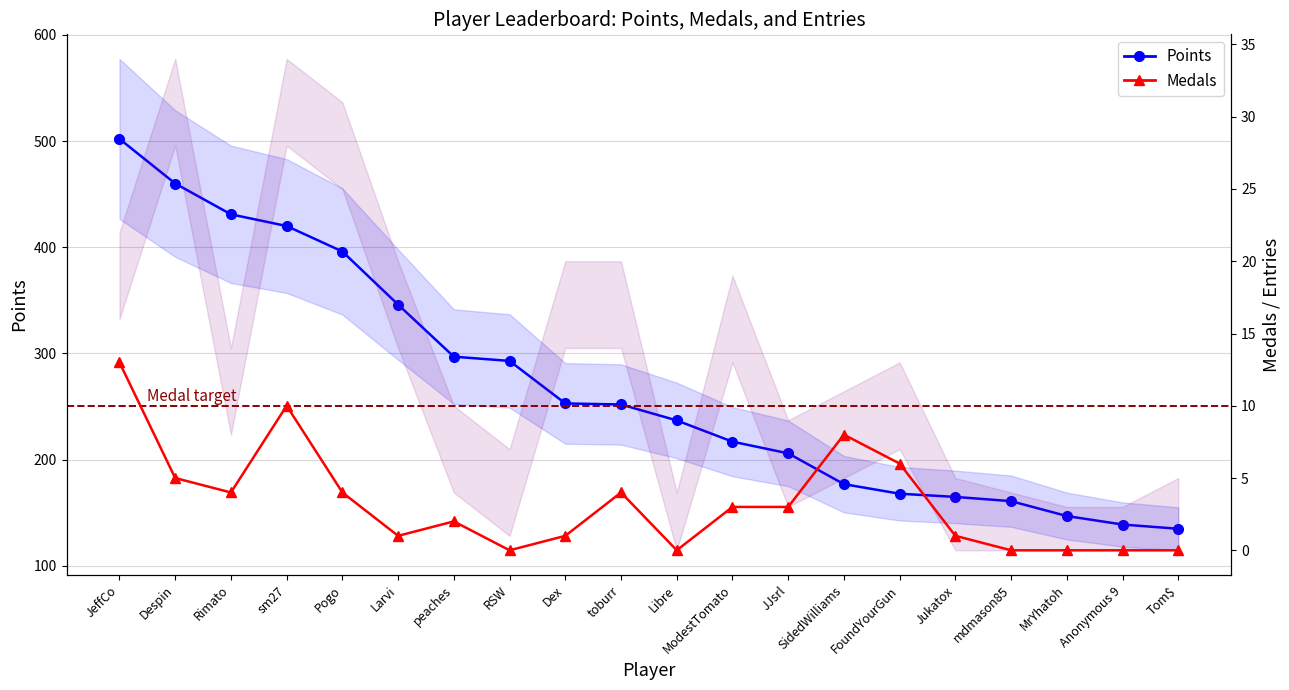

True or false: Points and Medals intersect in this chart.

False